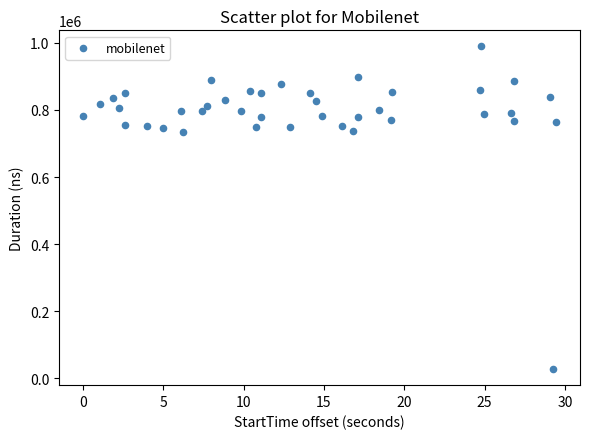

What is the range of Y values (max minus min)?

961792